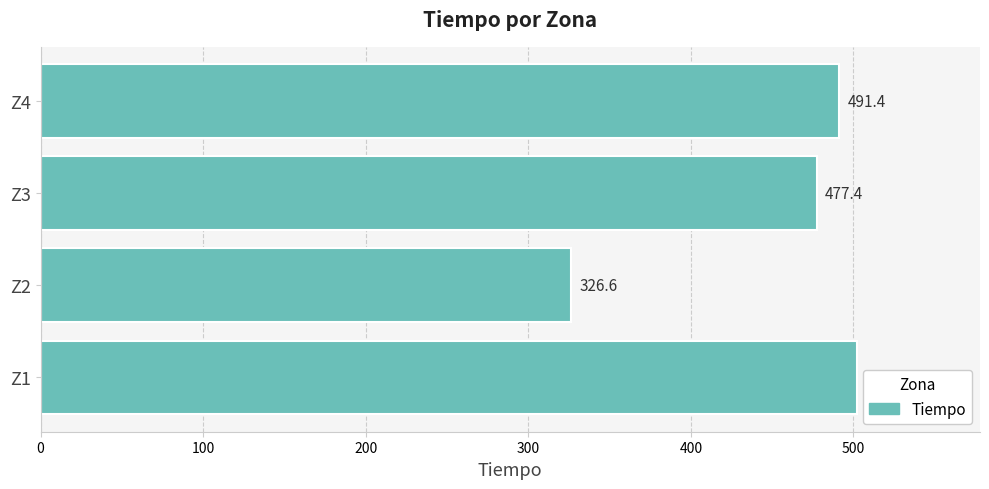

Reading bottom to top, extract all data points from this chart.

Z1=502.5	Z2=326.6	Z3=477.4	Z4=491.4